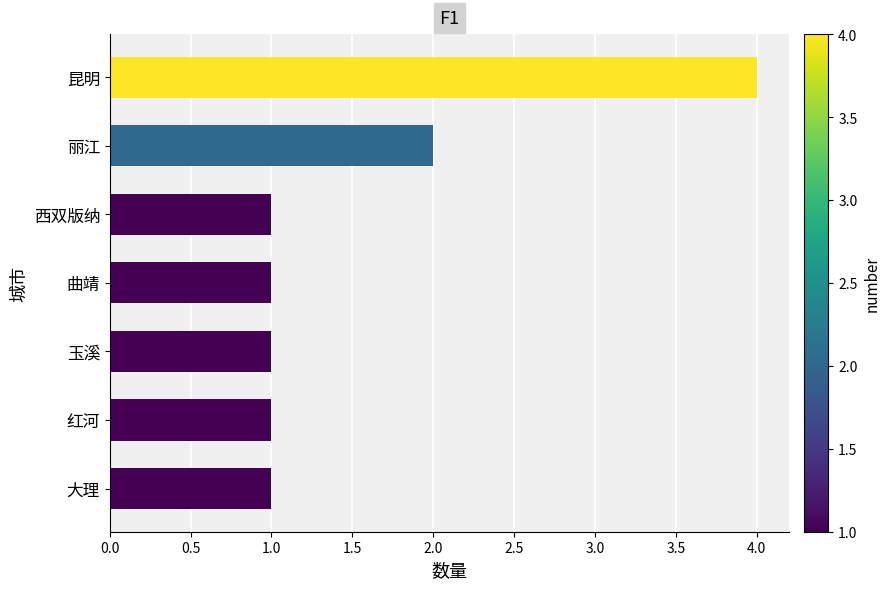

What is the greatest value displayed?

4